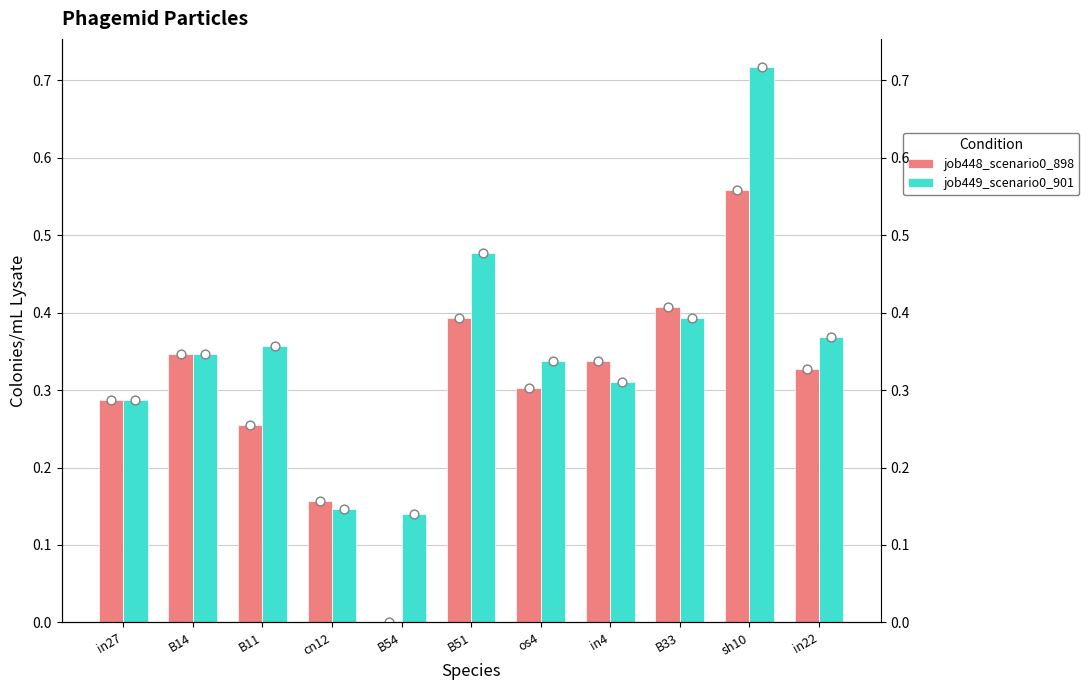

Which series has the widest spread of Y values?

job449_scenario0_901